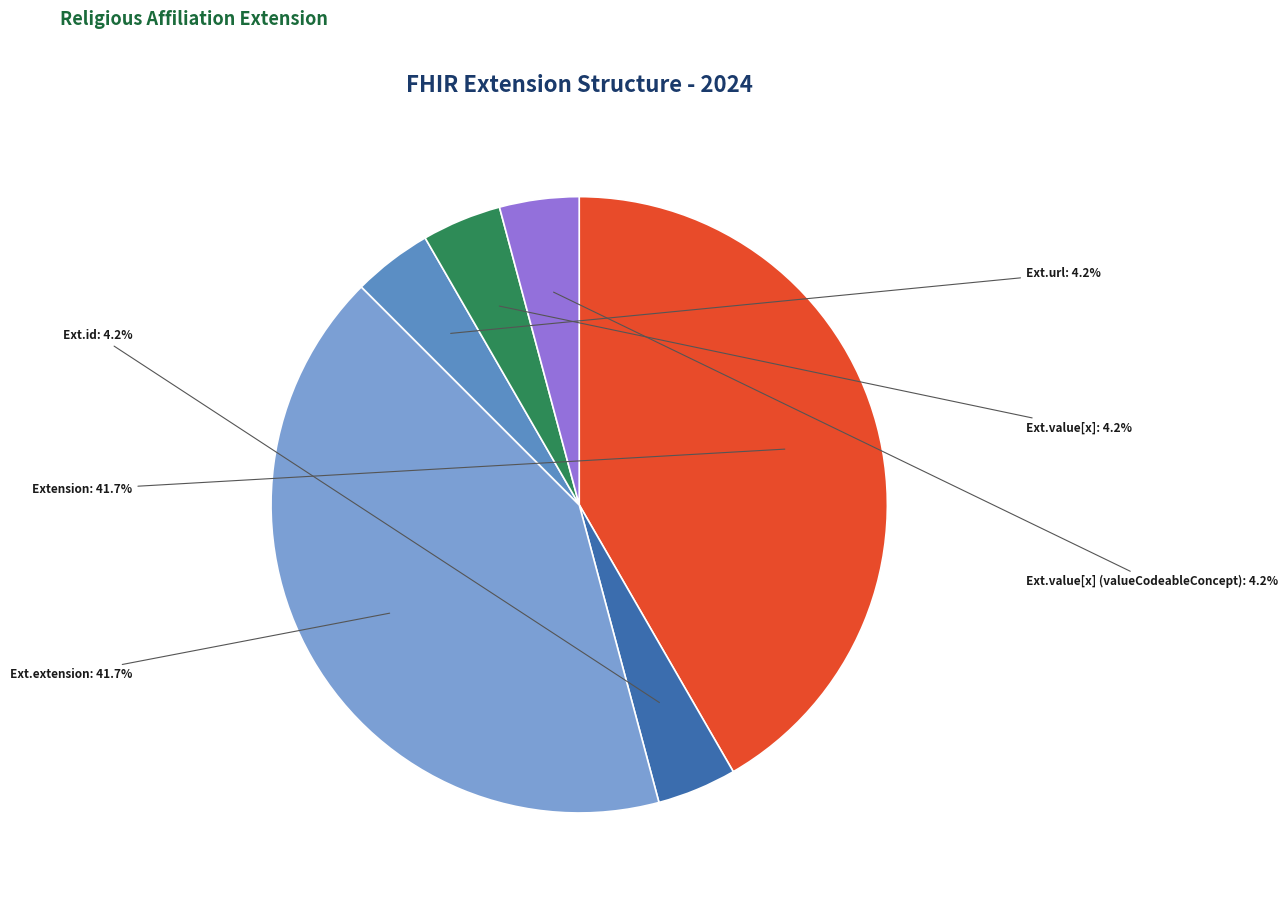

Count the number of slices in the pie.

6